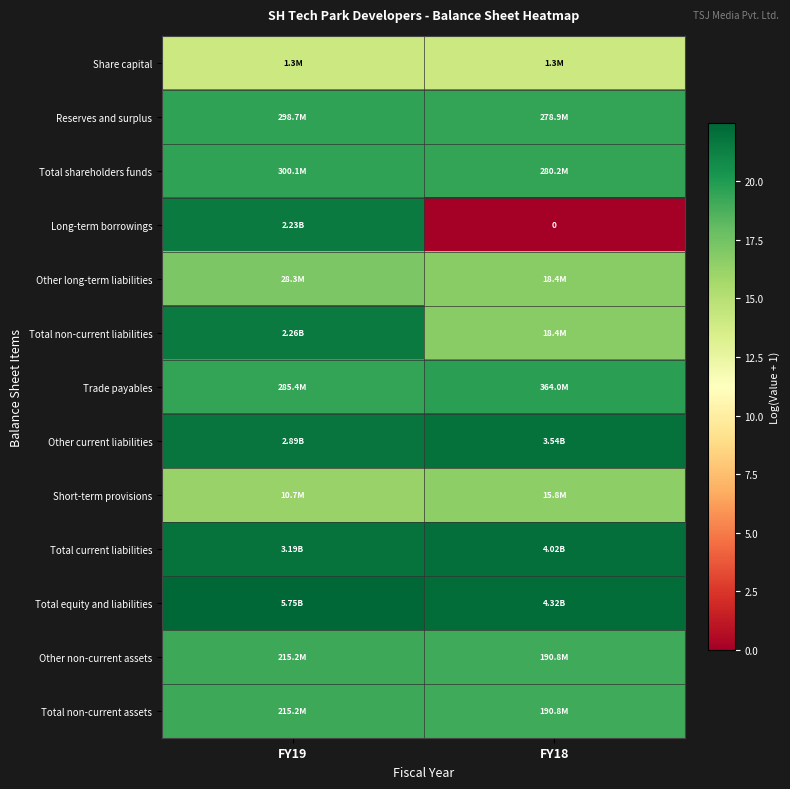

What is the sum of the Total non-current assets values at FY18 and FY19?

38.3